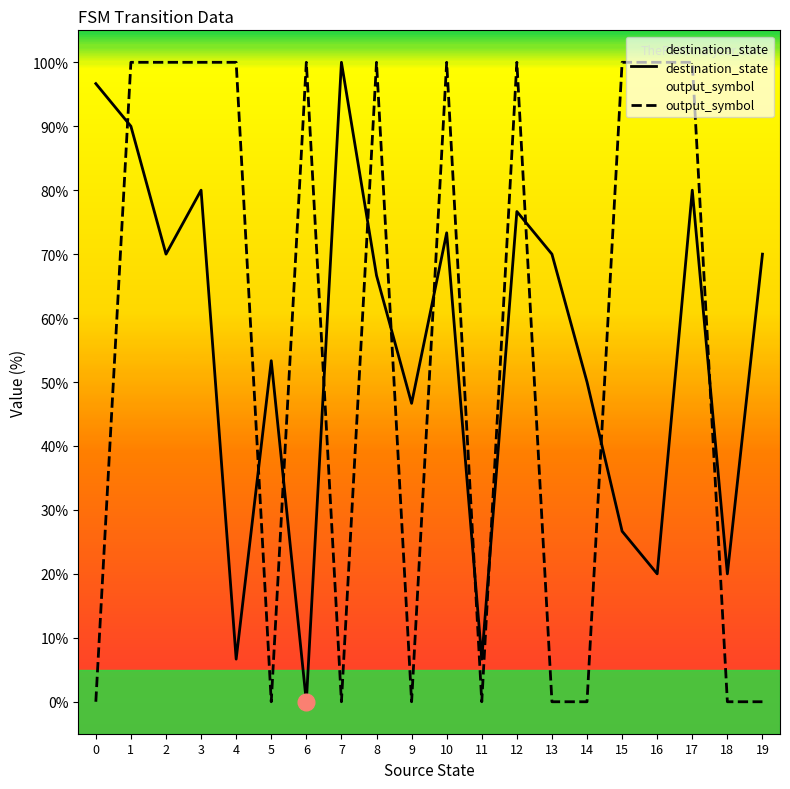

After their last crossing, which series has the higher values: output_symbol or destination_state?

destination_state